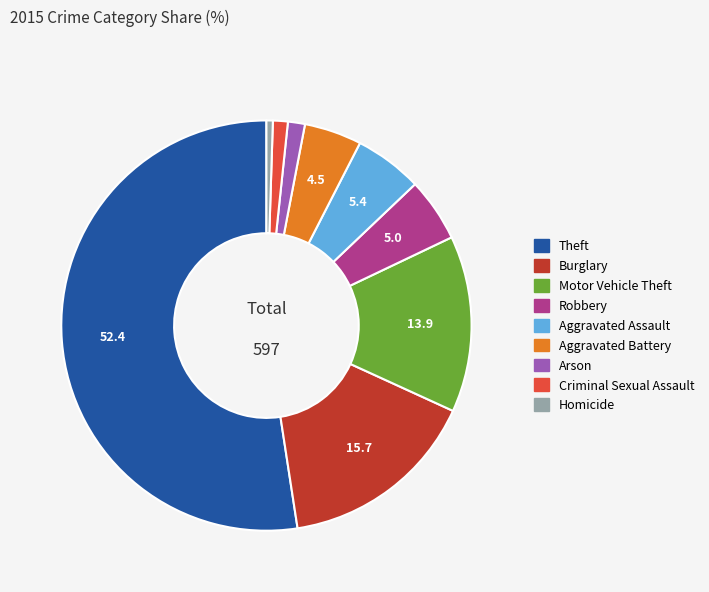

Between Homicide and Burglary, which is larger?

Burglary